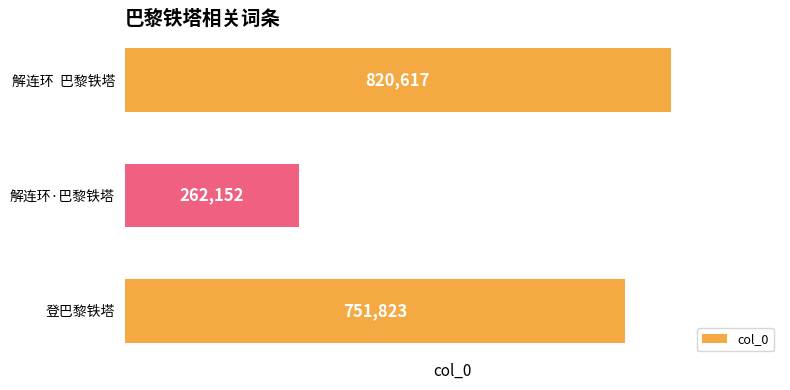

How many values are between 262152 and 820617?

3